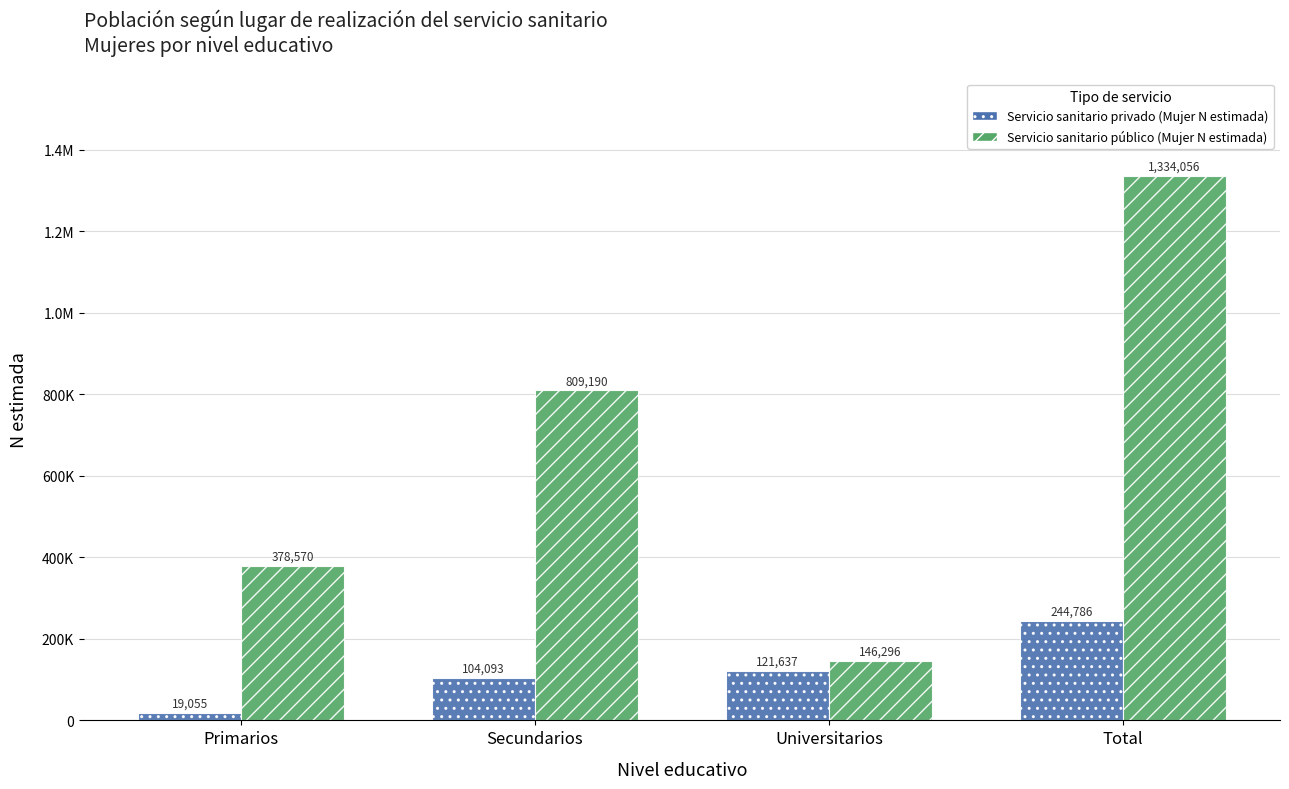

What are all the series names shown in the legend?

Servicio sanitario privado (Mujer N estimada), Servicio sanitario público (Mujer N estimada)